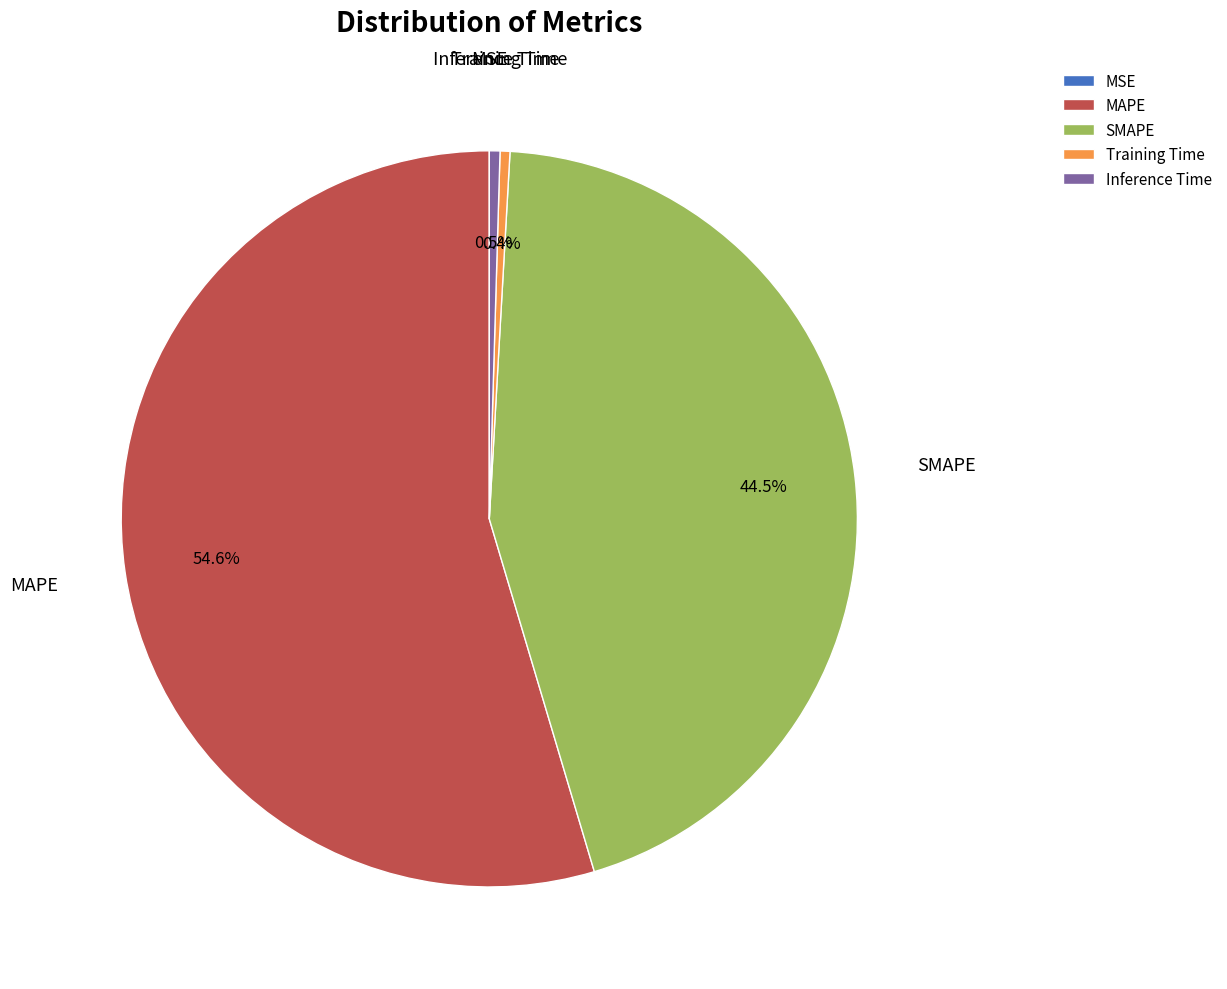

Which slice is the largest?

MAPE